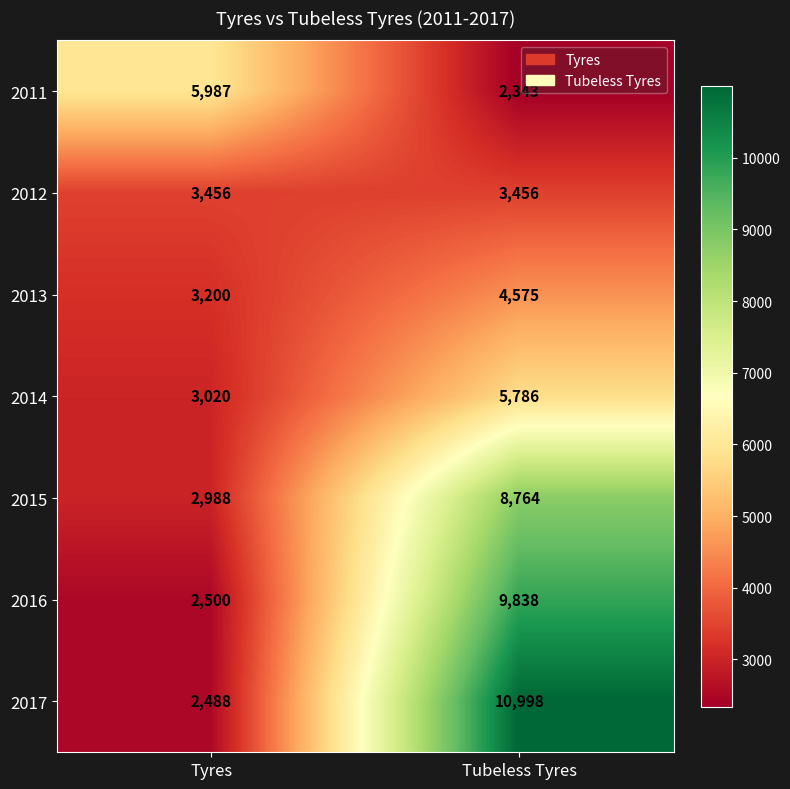

Rank the series at Tubeless Tyres from highest to lowest value.

2017, 2016, 2015, 2014, 2013, 2012, 2011